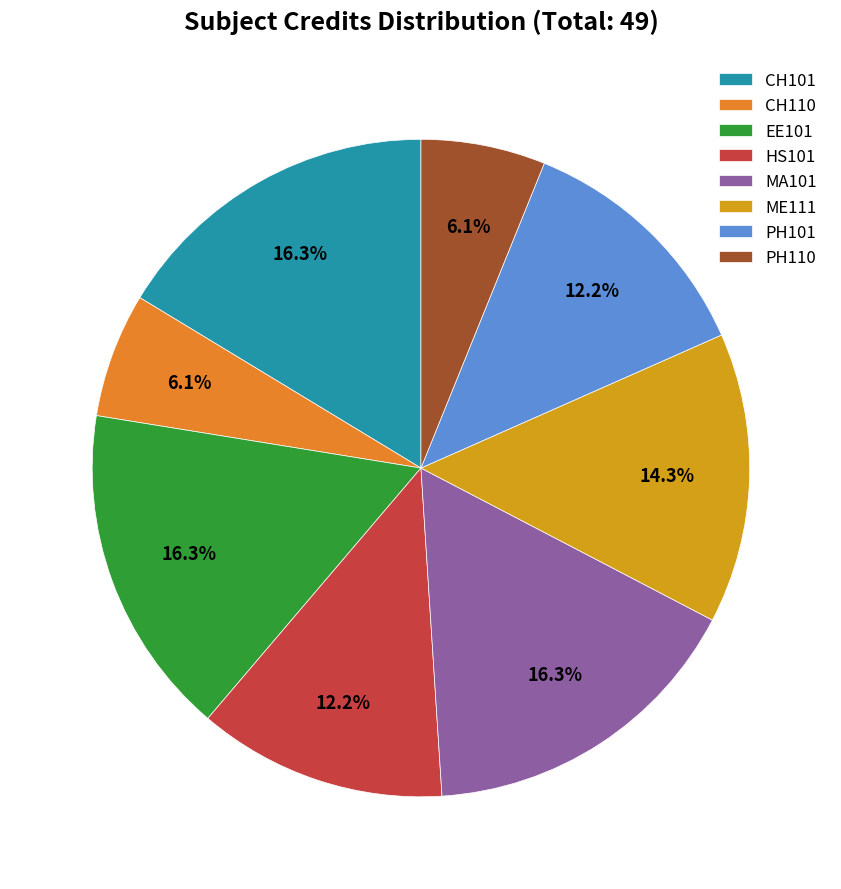

To the nearest percent, what is the difference between the ME111 and PH110 slice percentages?

8%